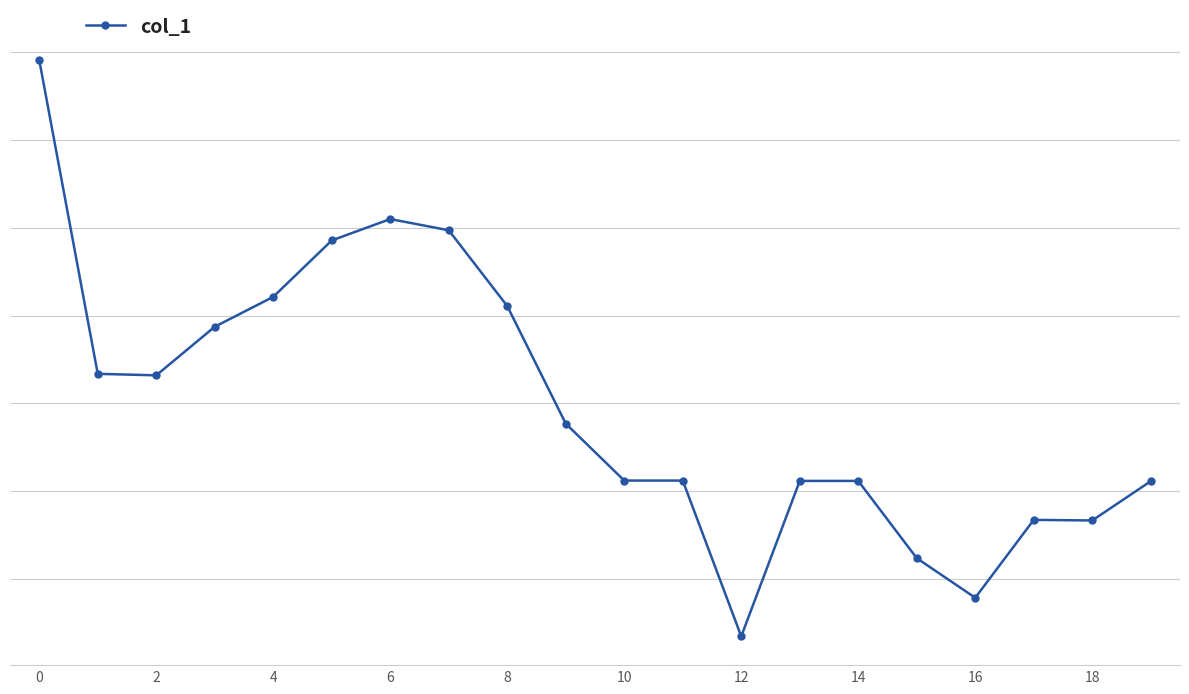

Does the chart have visible grid lines?

Yes